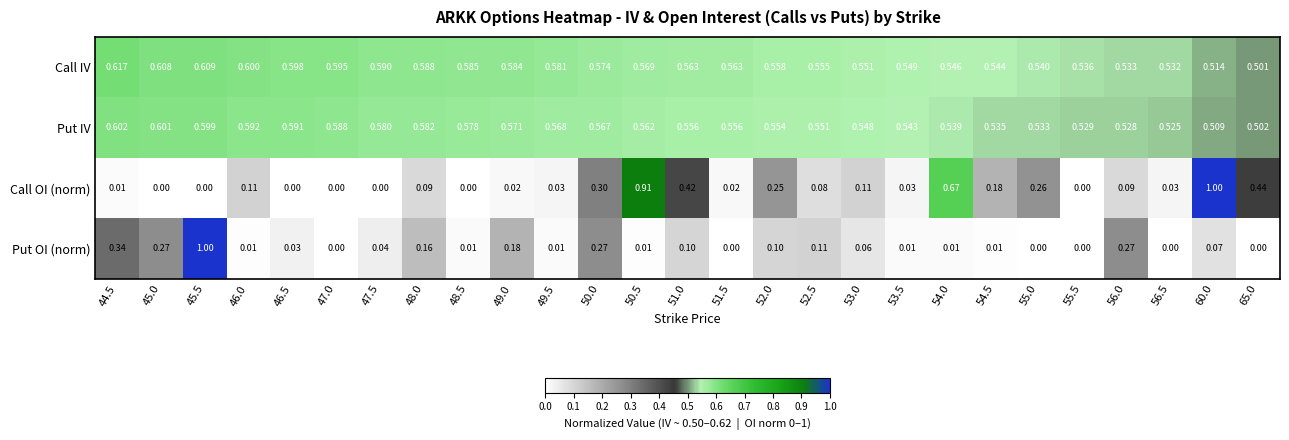

At 52.5, list the series in order from smallest to largest.

Call OI (norm), Put OI (norm), Put IV, Call IV